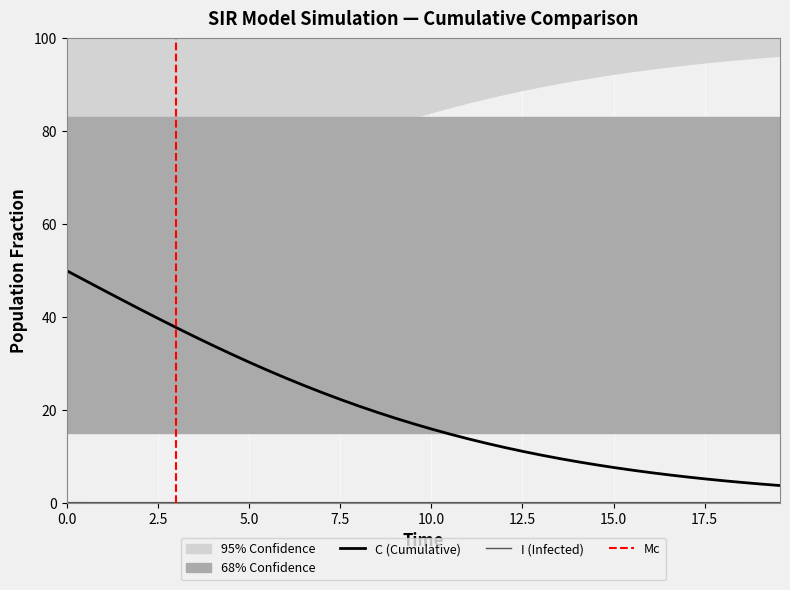

Between 8.528428093645484 and 11.538461538461538, which series saw the biggest shift?

C